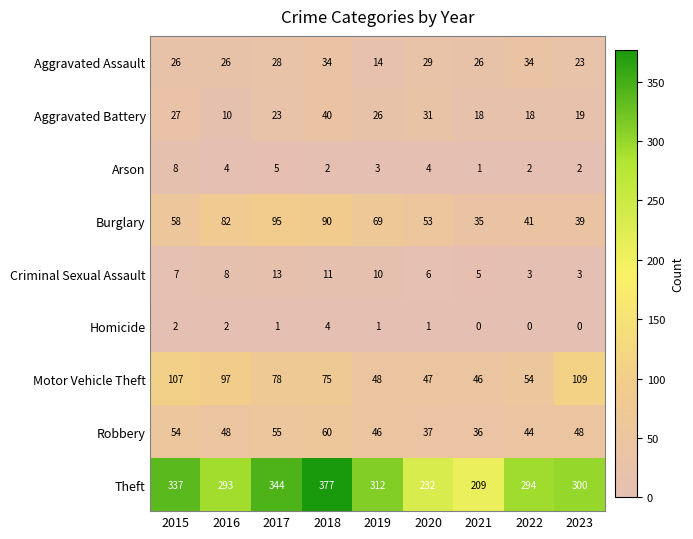

The value of Arson at 2022 is 3. True or false?

False